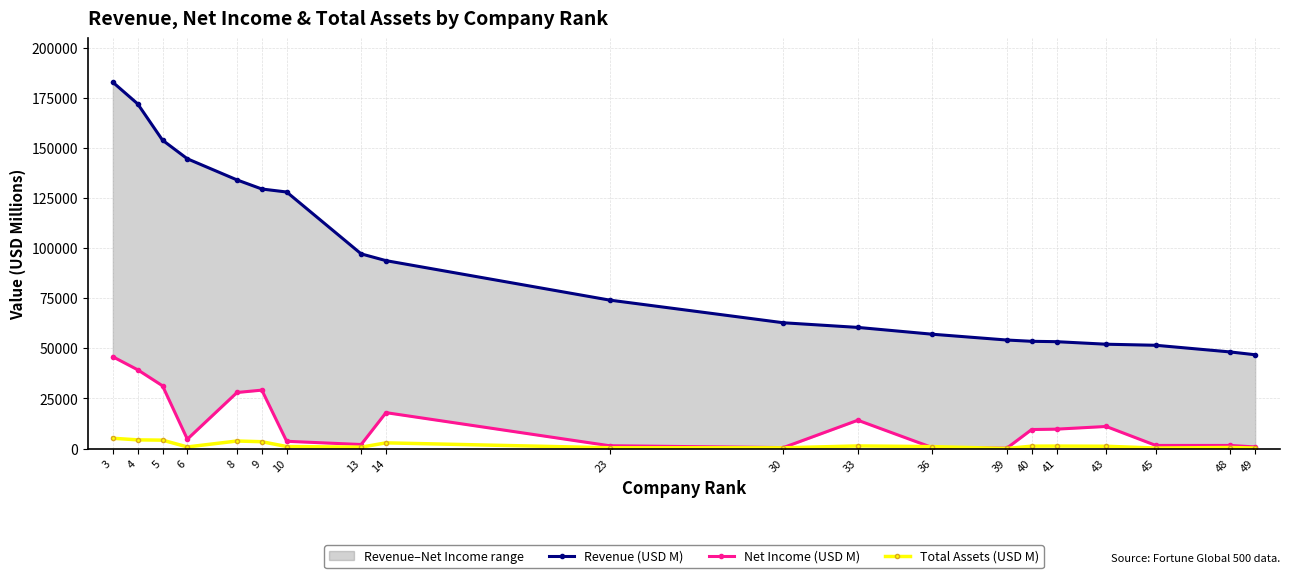

Where do Total Assets (USD M) and Net Income (USD M) first cross each other?

33 and 36